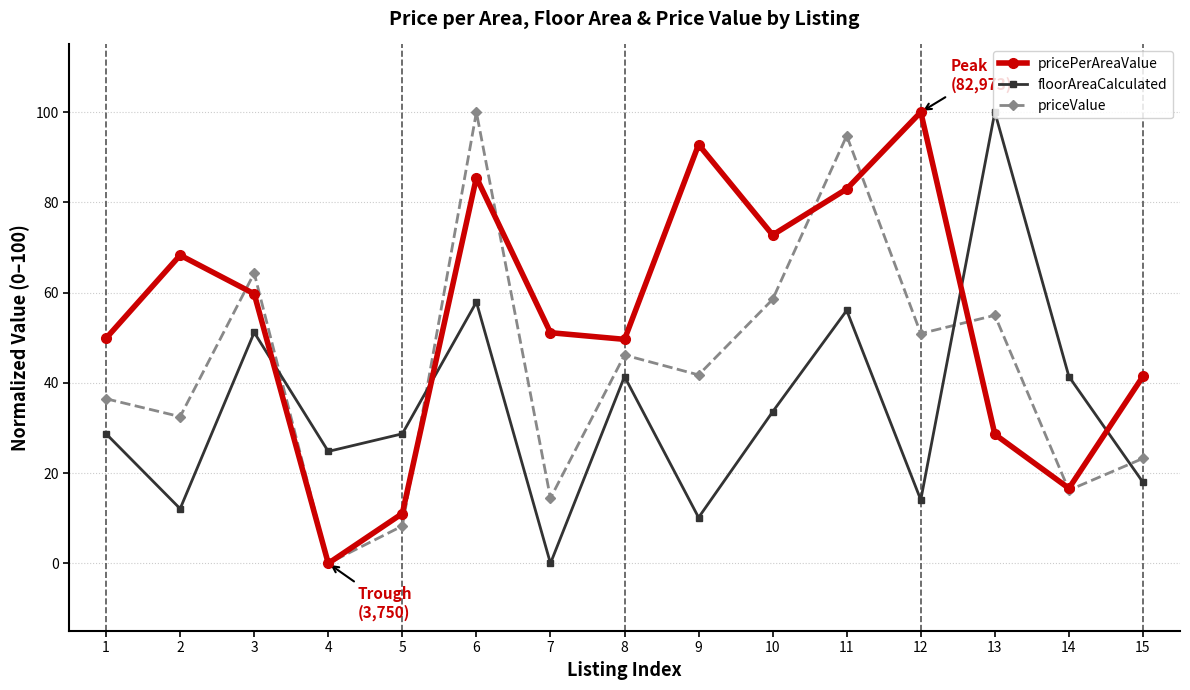

True or false: floorAreaCalculated has more than 0 interior local peaks.

True